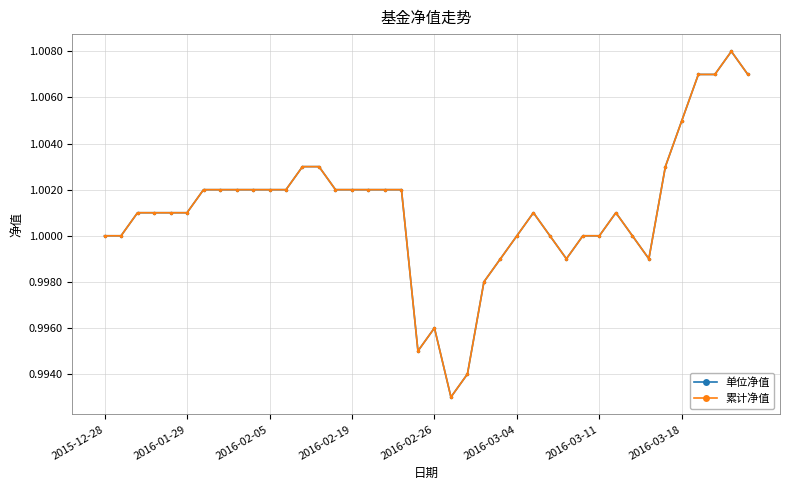

True or false: 单位净值 and 累计净值 intersect in this chart.

False